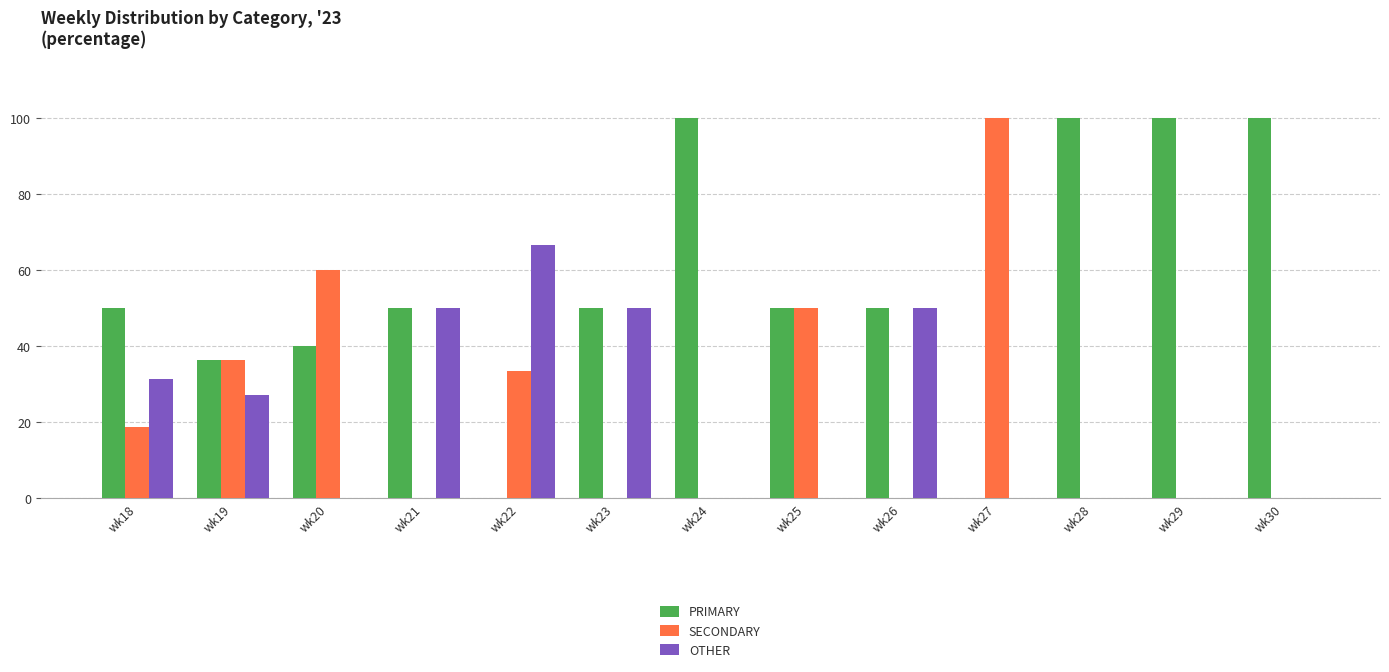

What is the sum of all OTHER values?

275.2